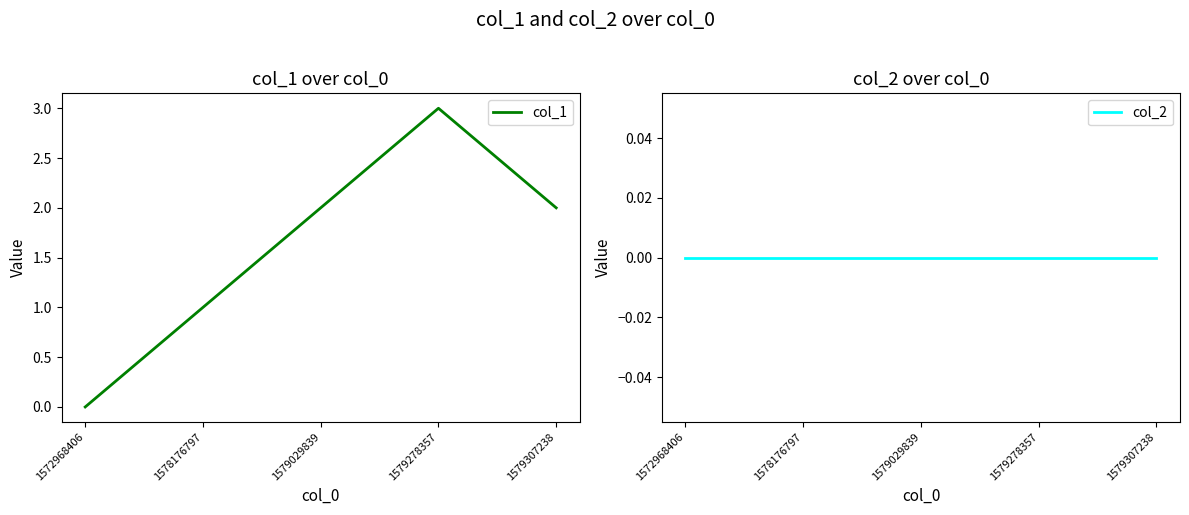

True or false: col_1 and col_2 cross at least once.

False